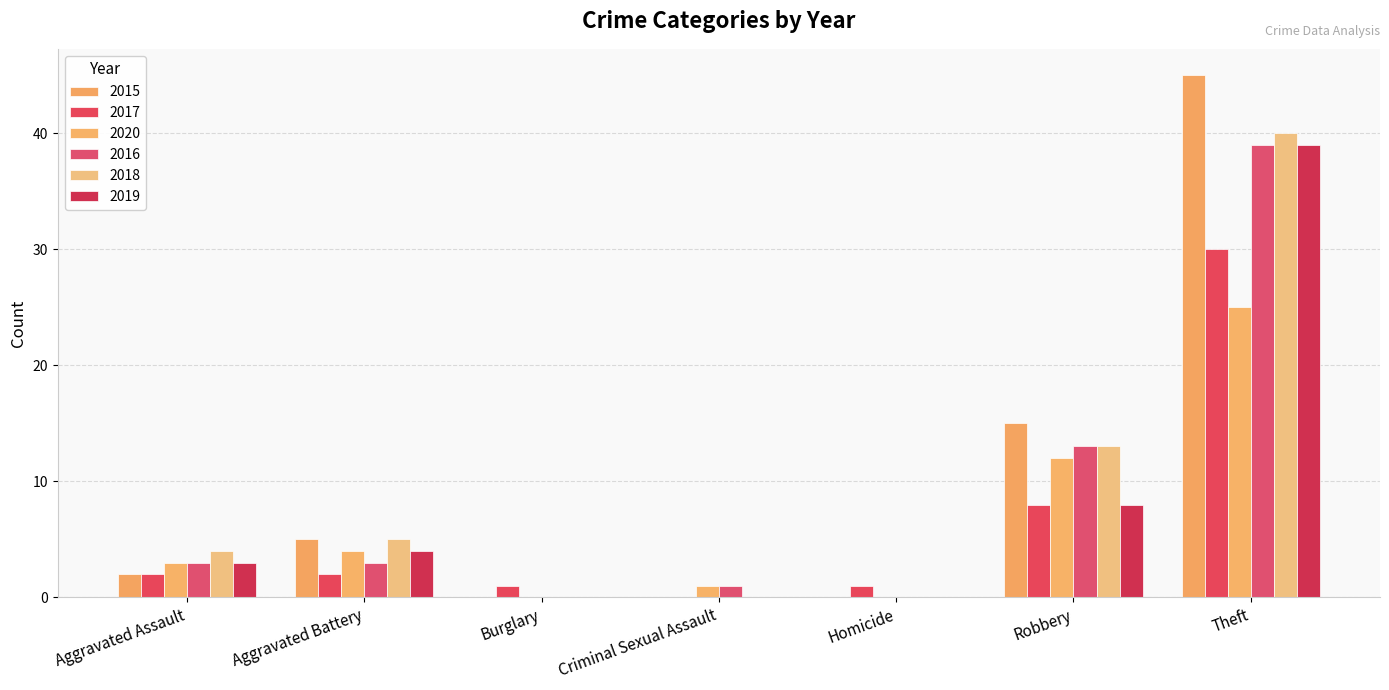

Reading left to right, what are all the values shown in this chart?

2015: 2	5	0	0	0	15	45
2017: 2	2	1	0	1	8	30
2020: 3	4	0	1	0	12	25
2016: 3	3	0	1	0	13	39
2018: 4	5	0	0	0	13	40
2019: 3	4	0	0	0	8	39